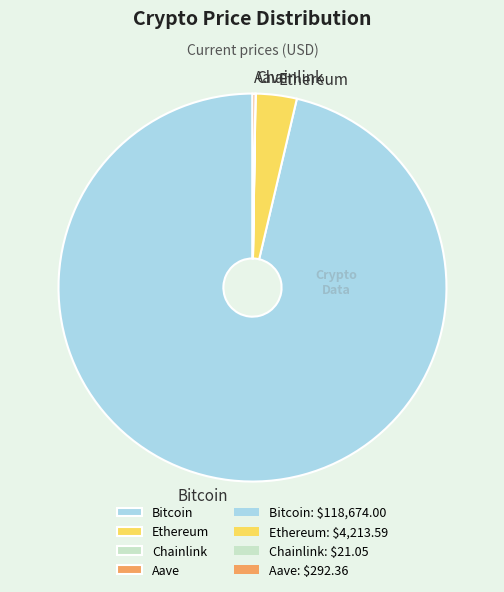

Which has a higher value, Bitcoin or Ethereum?

Bitcoin